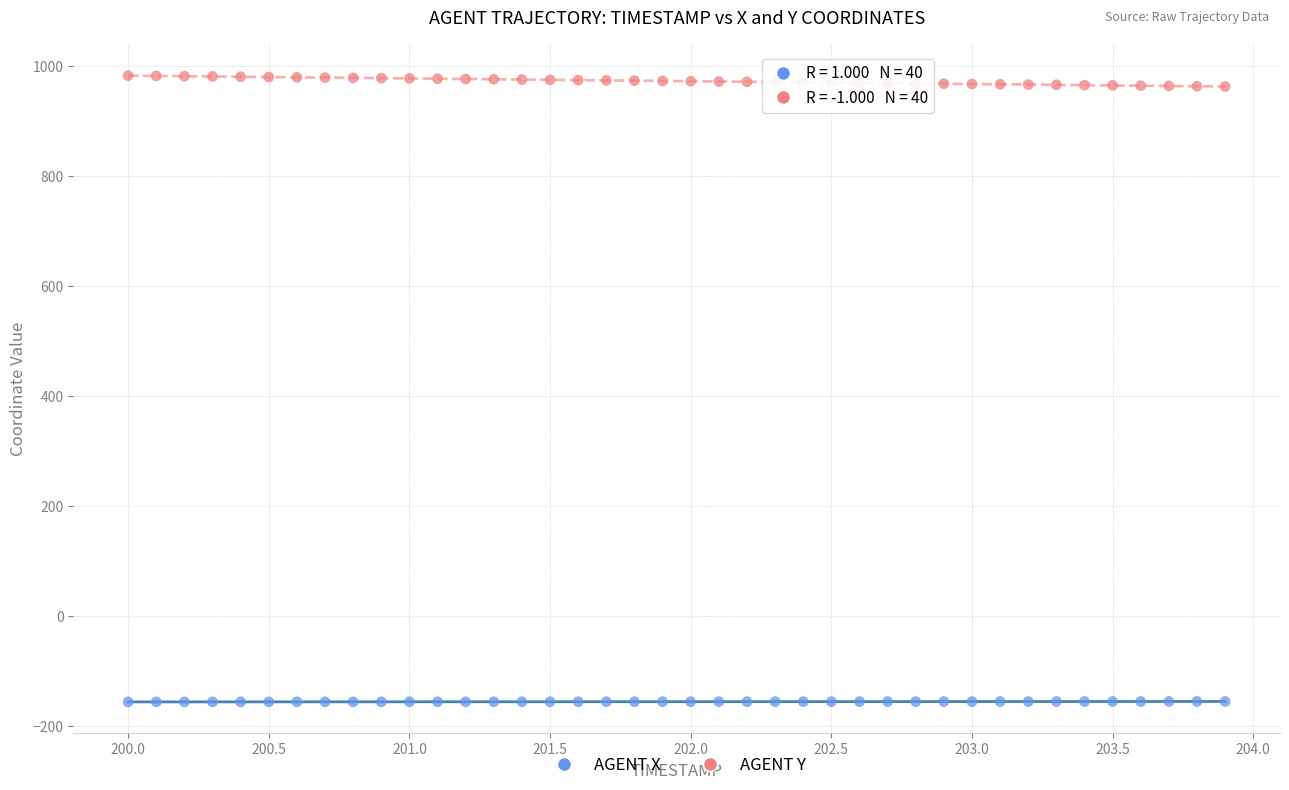

What are all the series names shown in the legend?

AGENT X, AGENT Y